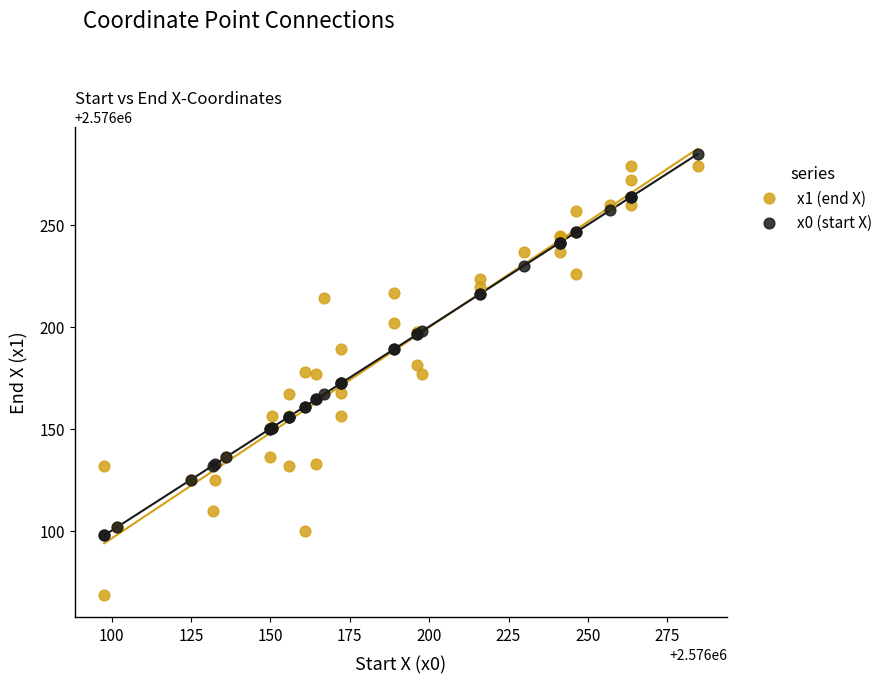

What is the X range (max minus min) for the scatter plot?

186.8